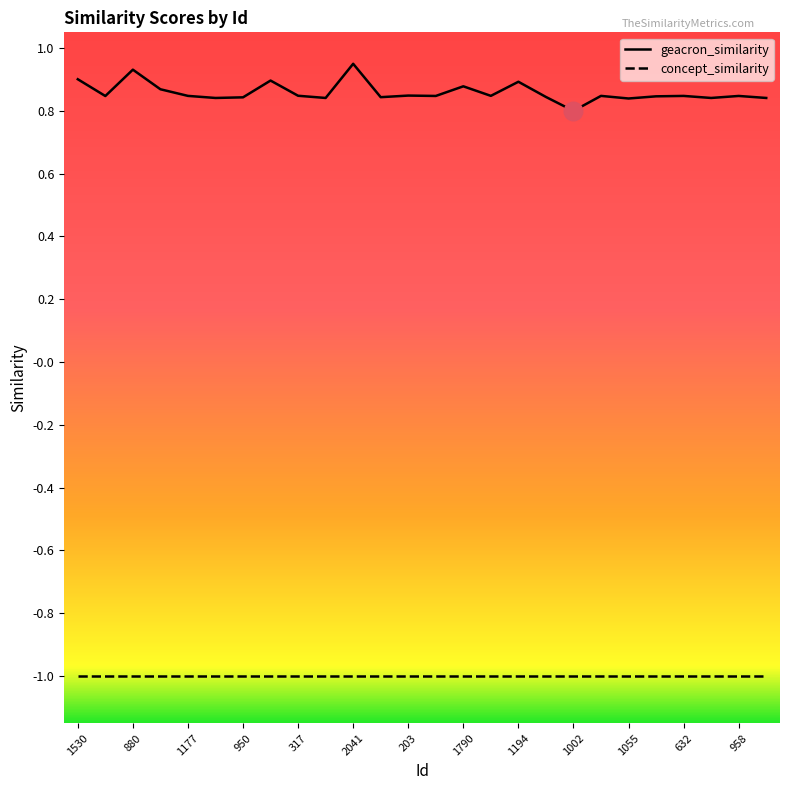

Which series has the largest total across all categories?

geacron_similarity